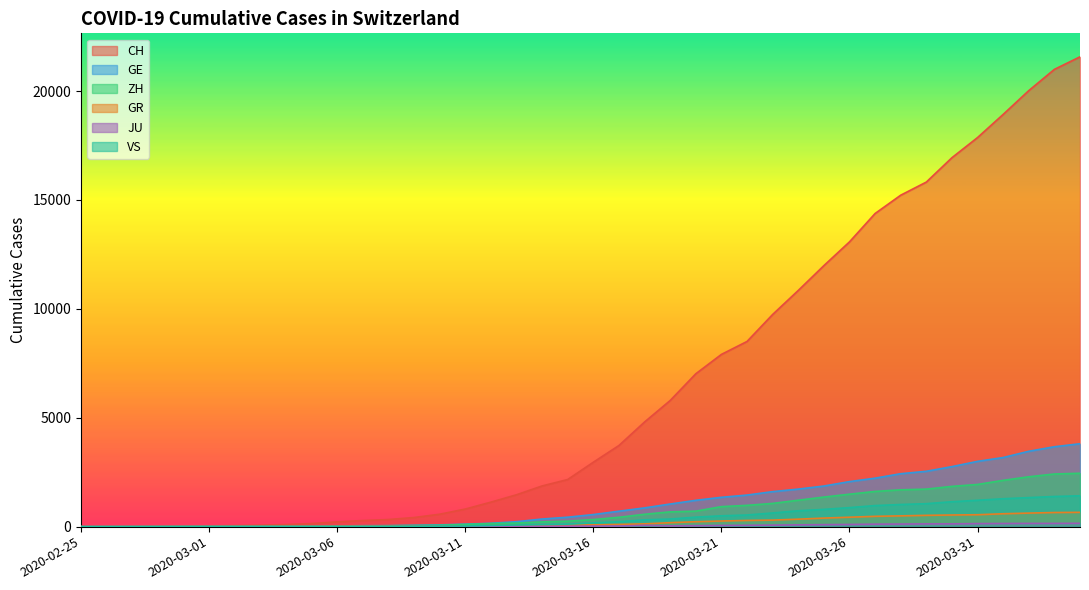

Reading left to right, transcribe all the data shown in this chart.

CH: 2020-02-25=0	2020-02-26=4	2020-02-27=8	2020-02-28=20	2020-02-29=30	2020-03-01=36	2020-03-02=50	2020-03-03=69	2020-03-04=97	2020-03-05=142	2020-03-06=219	2020-03-07=280	2020-03-08=327	2020-03-09=419	2020-03-10=570	2020-03-11=807	2020-03-12=1125	2020-03-13=1463	2020-03-14=1869	2020-03-15=2164	2020-03-16=2958	2020-03-17=3726	2020-03-18=4805	2020-03-19=5792	2020-03-20=7019	2020-03-21=7909	2020-03-22=8503	2020-03-23=9742	2020-03-24=10845	2020-03-25=11985	2020-03-26=13076	2020-03-27=14379	2020-03-28=15220	2020-03-29=15822	2020-03-30=16942	2020-03-31=17867	2020-04-01=18930	2020-04-02=20022	2020-04-03=20998	2020-04-04=21574
GE: 2020-02-25=0	2020-02-26=1	2020-02-27=1	2020-02-28=5	2020-02-29=9	2020-03-01=10	2020-03-02=11	2020-03-03=14	2020-03-04=16	2020-03-05=20	2020-03-06=30	2020-03-07=43	2020-03-08=45	2020-03-09=60	2020-03-10=80	2020-03-11=114	2020-03-12=155	2020-03-13=227	2020-03-14=350	2020-03-15=434	2020-03-16=555	2020-03-17=709	2020-03-18=861	2020-03-19=1039	2020-03-20=1209	2020-03-21=1347	2020-03-22=1450	2020-03-23=1607	2020-03-24=1724	2020-03-25=1865	2020-03-26=2068	2020-03-27=2226	2020-03-28=2431	2020-03-29=2542	2020-03-30=2756	2020-03-31=2998	2020-04-01=3174	2020-04-02=3461	2020-04-03=3669	2020-04-04=3807
ZH: 2020-02-25=0	2020-02-26=0	2020-02-27=2	2020-02-28=2	2020-02-29=6	2020-03-01=7	2020-03-02=10	2020-03-03=13	2020-03-04=15	2020-03-05=23	2020-03-06=29	2020-03-07=34	2020-03-08=40	2020-03-09=49	2020-03-10=62	2020-03-11=101	2020-03-12=140	2020-03-13=163	2020-03-14=218	2020-03-15=250	2020-03-16=326	2020-03-17=429	2020-03-18=568	2020-03-19=679	2020-03-20=711	2020-03-21=919	2020-03-22=978	2020-03-23=1067	2020-03-24=1213	2020-03-25=1358	2020-03-26=1490	2020-03-27=1617	2020-03-28=1691	2020-03-29=1723	2020-03-30=1849	2020-03-31=1937	2020-04-01=2126	2020-04-02=2290	2020-04-03=2418	2020-04-04=2451
GR: 2020-02-25=0	2020-02-26=2	2020-02-27=2	2020-02-28=6	2020-02-29=6	2020-03-01=6	2020-03-02=9	2020-03-03=9	2020-03-04=12	2020-03-05=14	2020-03-06=16	2020-03-07=17	2020-03-08=18	2020-03-09=18	2020-03-10=22	2020-03-11=31	2020-03-12=43	2020-03-13=53	2020-03-14=56	2020-03-15=71	2020-03-16=84	2020-03-17=101	2020-03-18=128	2020-03-19=182	2020-03-20=226	2020-03-21=258	2020-03-22=284	2020-03-23=300	2020-03-24=343	2020-03-25=393	2020-03-26=433	2020-03-27=474	2020-03-28=495	2020-03-29=519	2020-03-30=535	2020-03-31=547	2020-04-01=592	2020-04-02=622	2020-04-03=649	2020-04-04=657
JU: 2020-02-25=0	2020-02-26=0	2020-02-27=1	2020-02-28=1	2020-02-29=1	2020-03-01=1	2020-03-02=1	2020-03-03=2	2020-03-04=2	2020-03-05=4	2020-03-06=4	2020-03-07=5	2020-03-08=5	2020-03-09=7	2020-03-10=7	2020-03-11=7	2020-03-12=12	2020-03-13=17	2020-03-14=18	2020-03-15=19	2020-03-16=25	2020-03-17=29	2020-03-18=61	2020-03-19=36	2020-03-20=44	2020-03-21=54	2020-03-22=61	2020-03-23=69	2020-03-24=82	2020-03-25=92	2020-03-26=100	2020-03-27=114	2020-03-28=119	2020-03-29=127	2020-03-30=128	2020-03-31=140	2020-04-01=145	2020-04-02=149	2020-04-03=149	2020-04-04=154
VS: 2020-02-25=0	2020-02-26=0	2020-02-27=0	2020-02-28=1	2020-02-29=1	2020-03-01=2	2020-03-02=3	2020-03-03=3	2020-03-04=4	2020-03-05=5	2020-03-06=6	2020-03-07=7	2020-03-08=12	2020-03-09=17	2020-03-10=22	2020-03-11=30	2020-03-12=53	2020-03-13=76	2020-03-14=98	2020-03-15=115	2020-03-16=172	2020-03-17=225	2020-03-18=312	2020-03-19=349	2020-03-20=436	2020-03-21=498	2020-03-22=535	2020-03-23=628	2020-03-24=728	2020-03-25=793	2020-03-26=874	2020-03-27=968	2020-03-28=1017	2020-03-29=1055	2020-03-30=1144	2020-03-31=1211	2020-04-01=1282	2020-04-02=1334	2020-04-03=1385	2020-04-04=1418